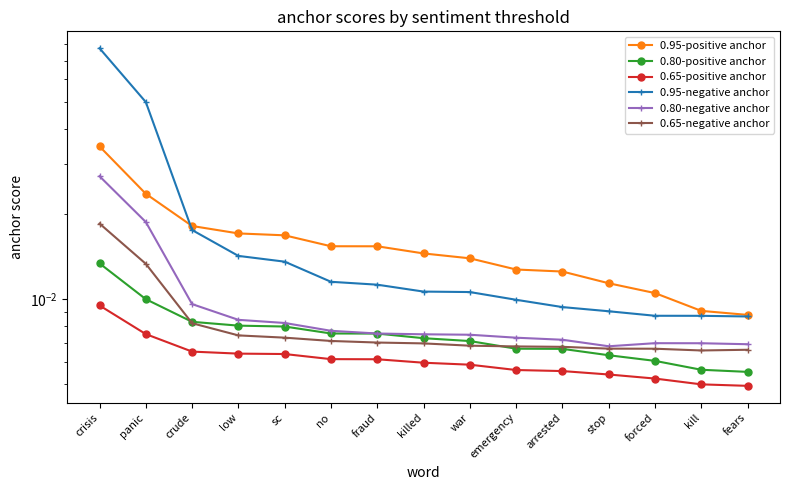

At which label is 0.65-negative anchor closest to 0?

kill